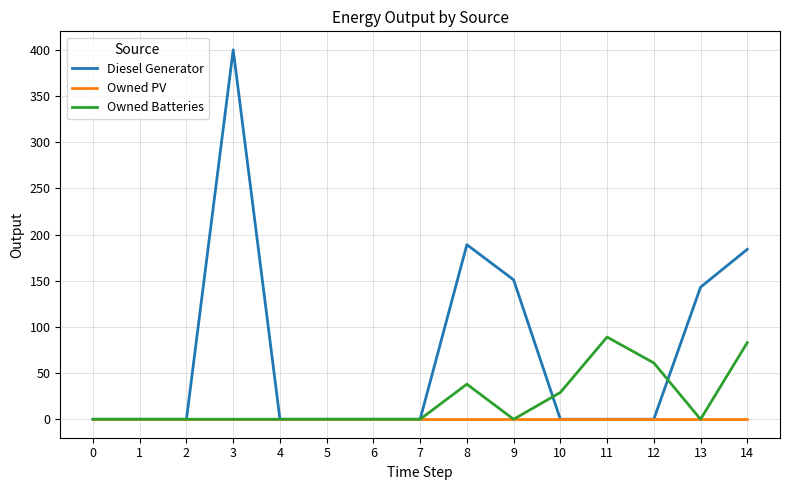

Rank the series at 14 from highest to lowest value.

Diesel Generator, Owned Batteries, Owned PV